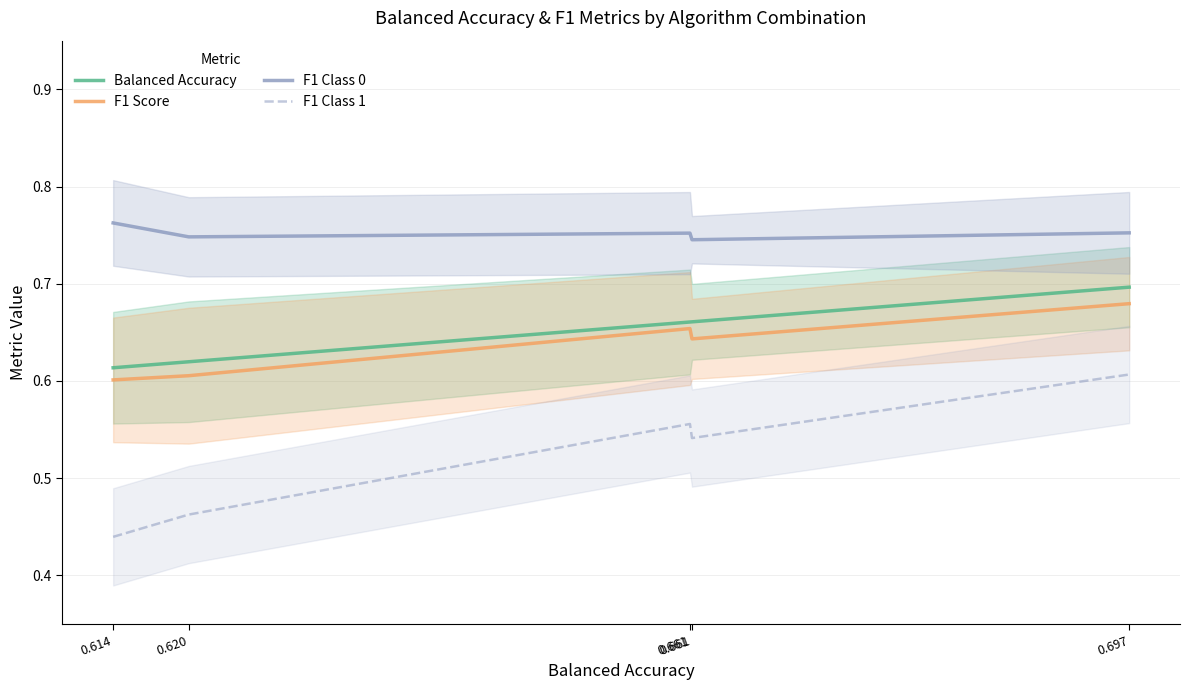

At which category is the sum across all series the highest?

0.697